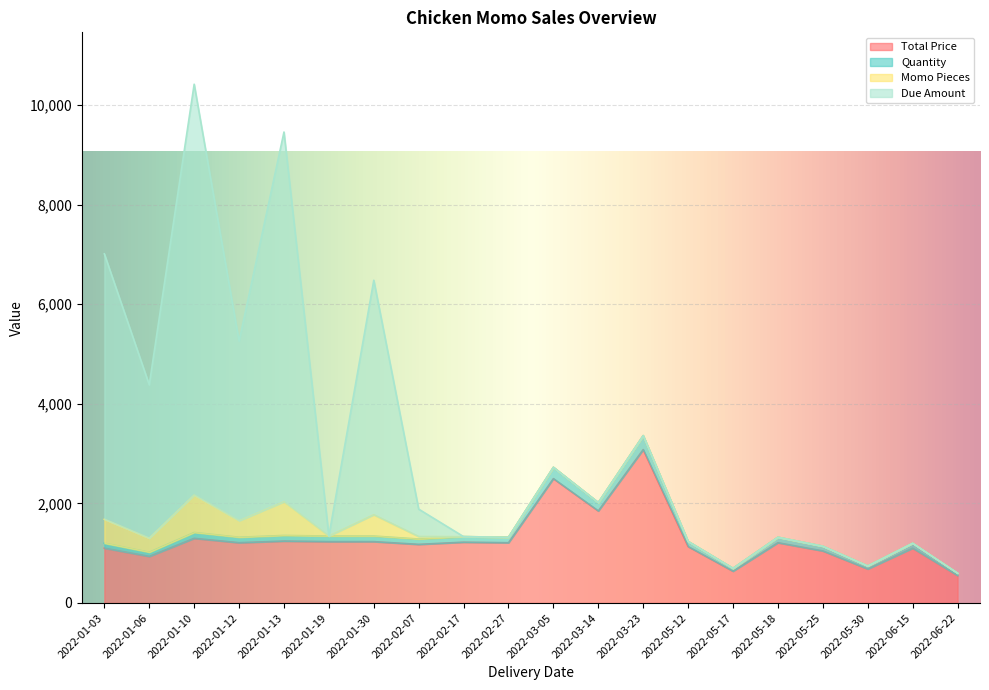

The value of Quantity at 2022-05-30 is 744. True or false?

True